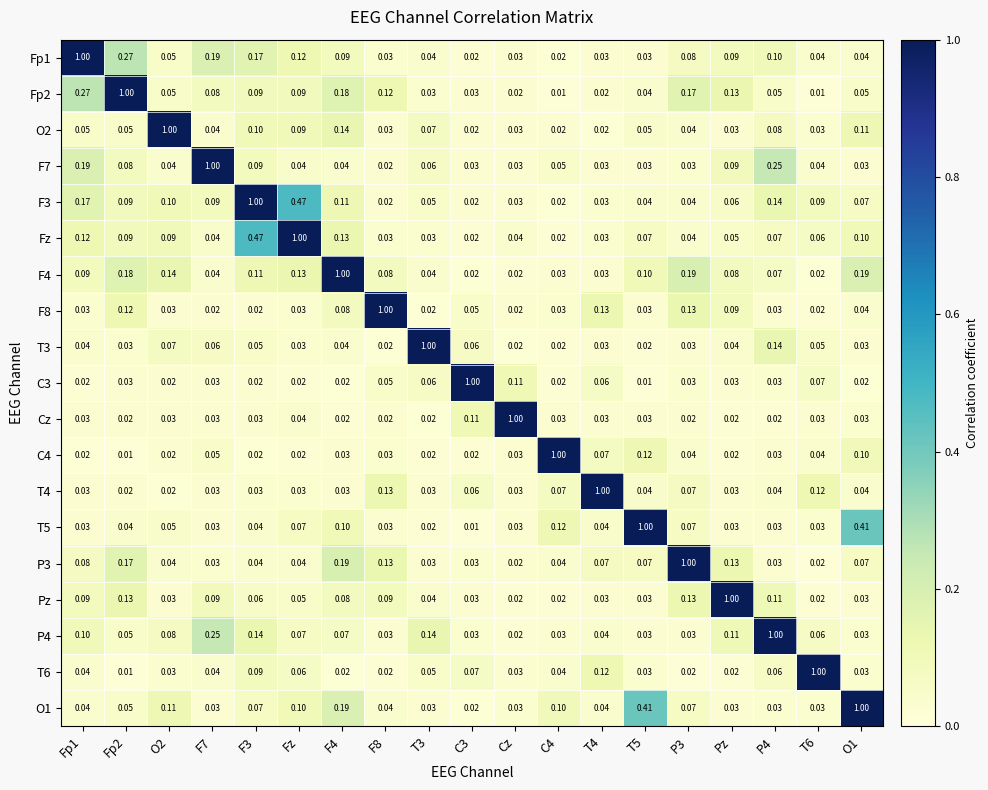

Is the value of T5 at O1 greater than the value of Fp1 at T5?

Yes